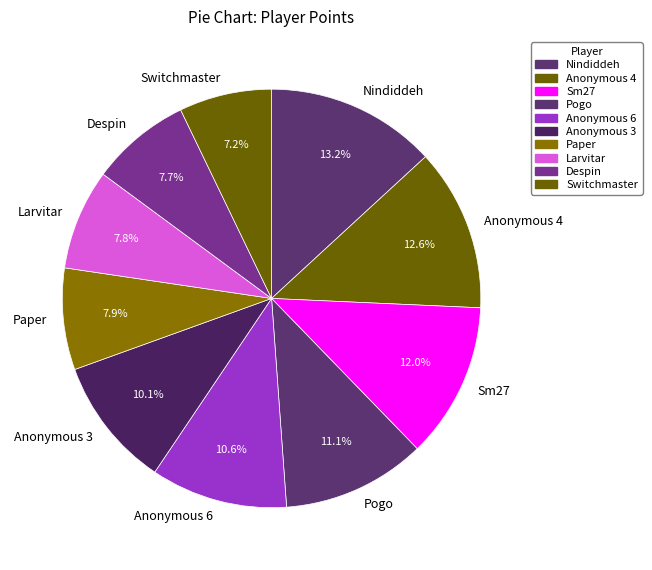

Approximately how many times larger is the value at Anonymous 6 compared to Paper?

1.3